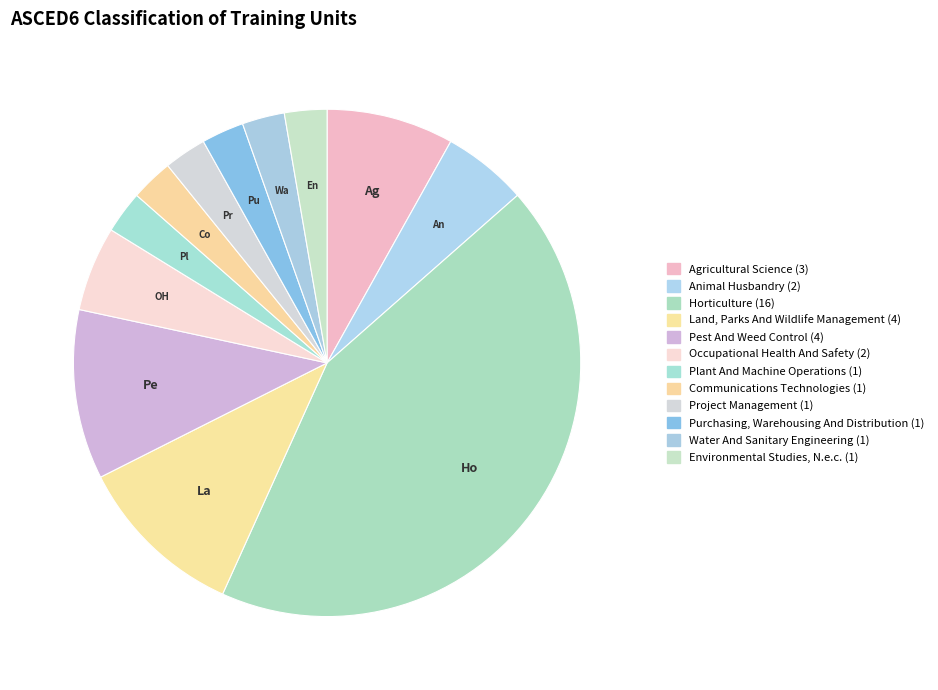

What is the smallest slice in the pie chart?

Plant And Machine Operations